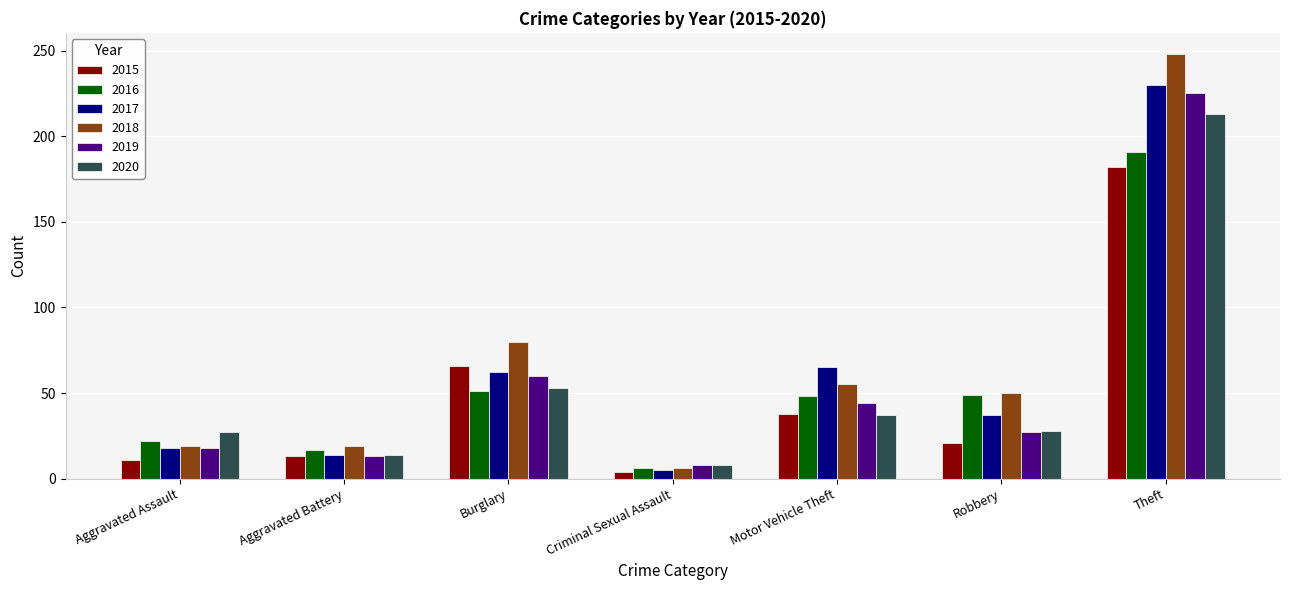

Is the value of 2016 at Criminal Sexual Assault greater than the value of 2015 at Theft?

No